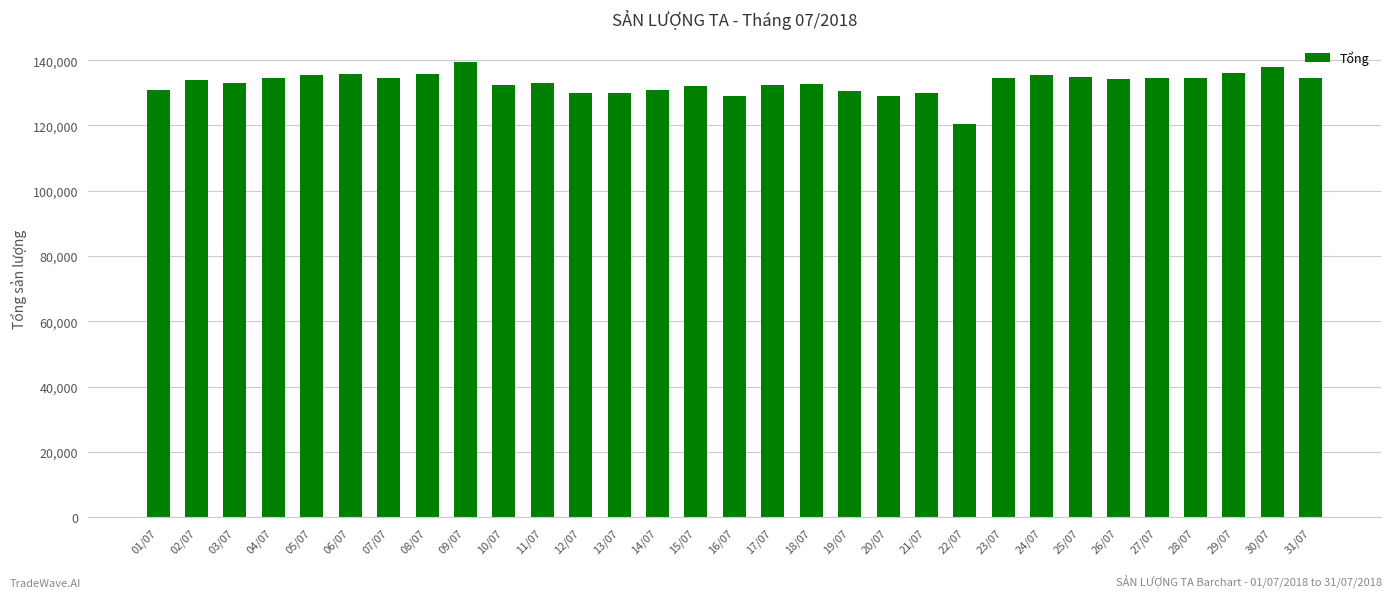

What is the change in value from 04/07 to 16/07?

-5382